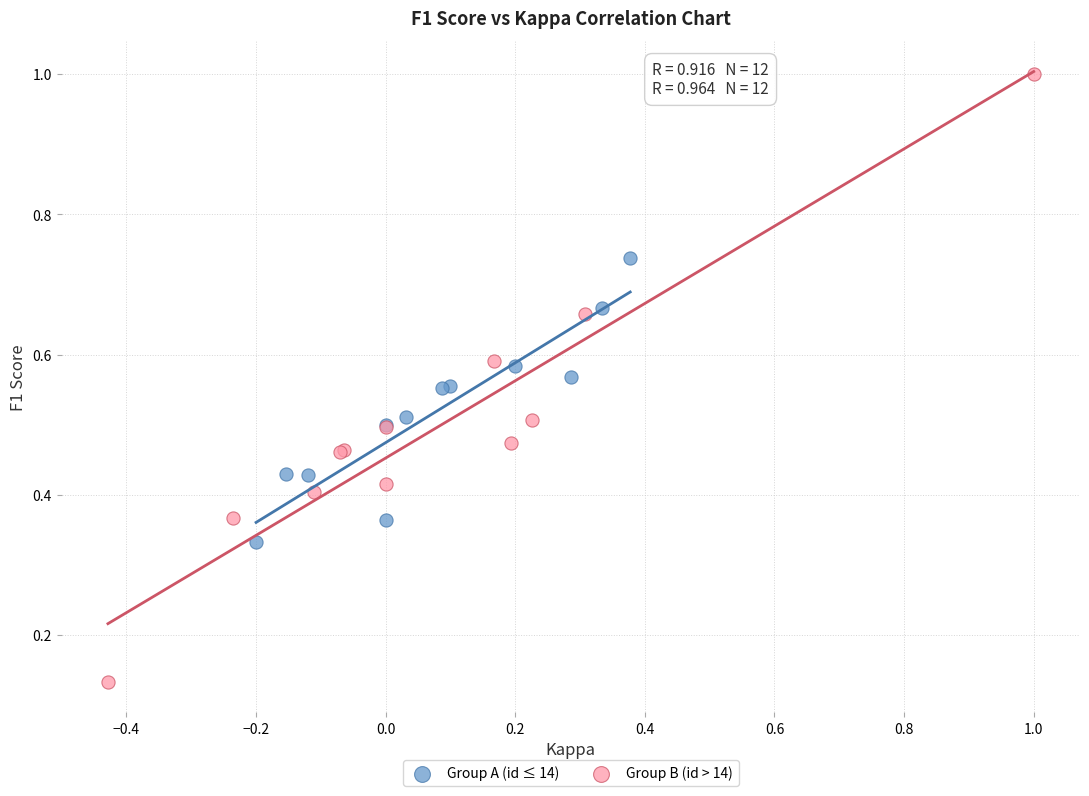

Which series has the widest spread of Y values?

Group B (id > 14)